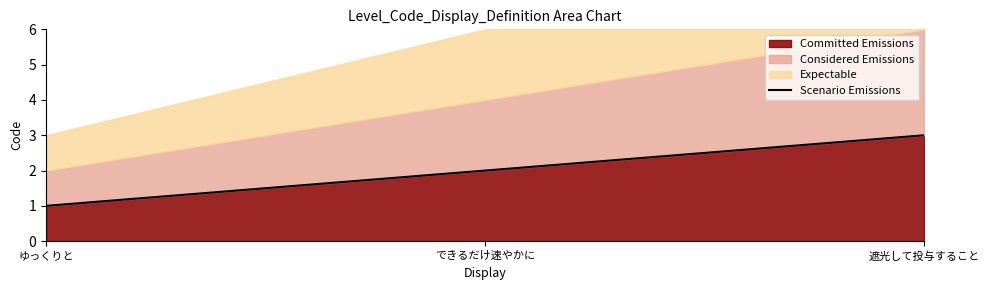

Rank the categories by value from highest to lowest.

遮光して投与すること, できるだけ速やかに, ゆっくりと